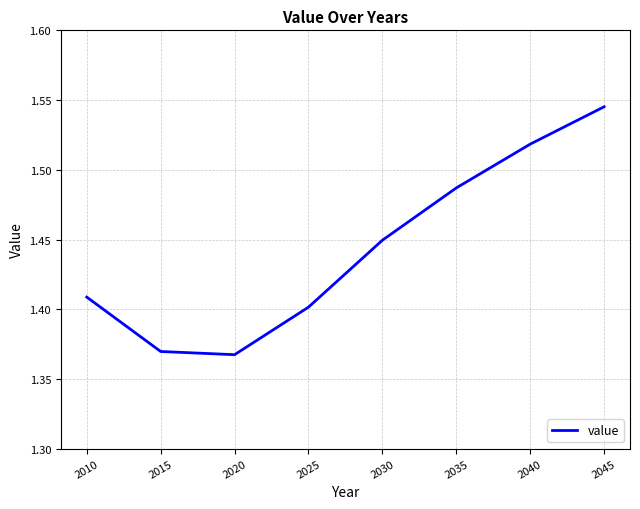

True or false: there are more than 2 points higher than both neighbors.

False